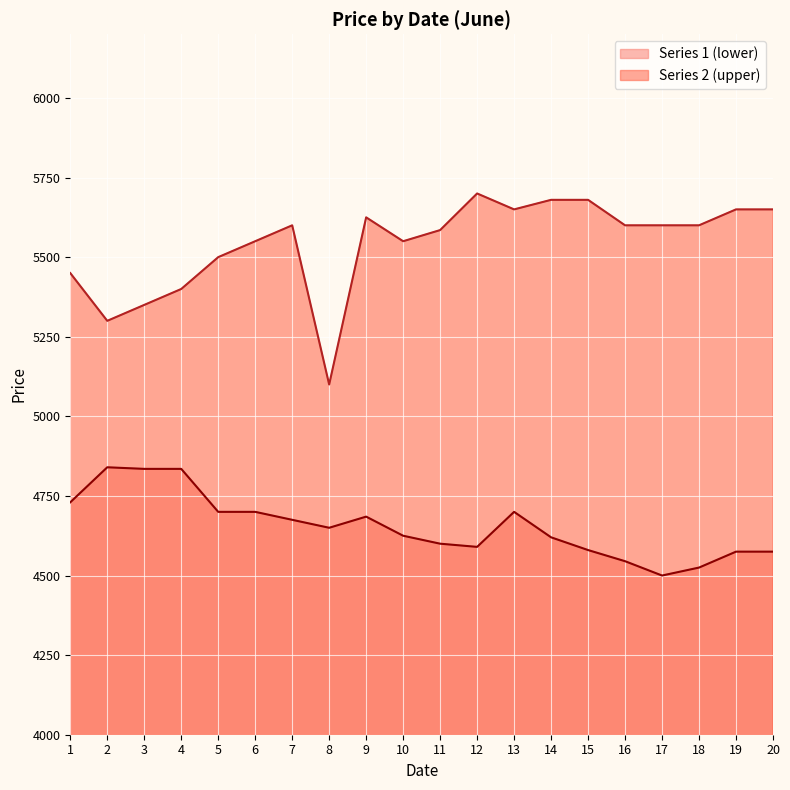

Is it true that Series 2 (upper) equals 9458 at 16?

False